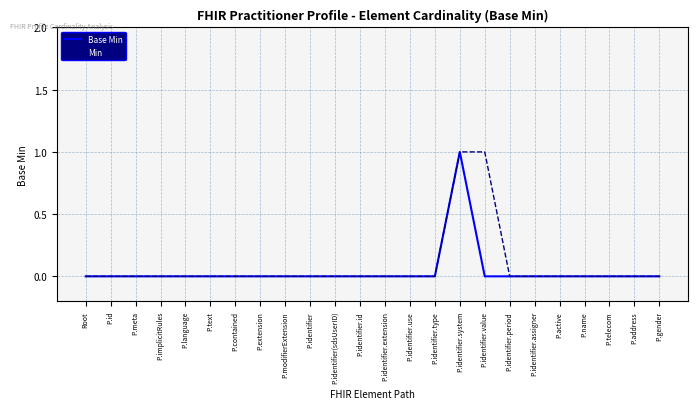

What position from the left is P.address?

23